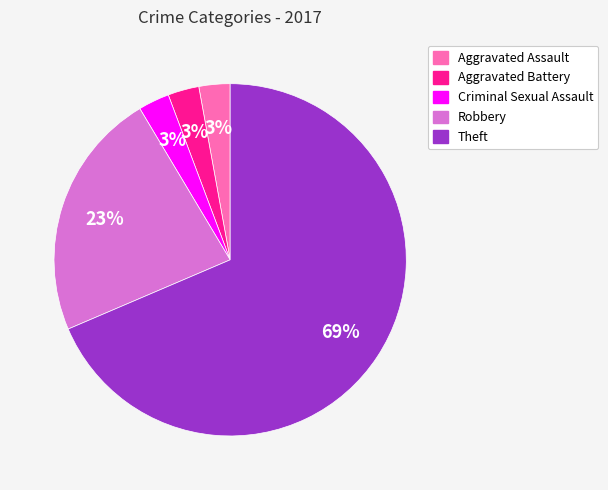

Is there any slice that represents more than half of the pie?

Yes